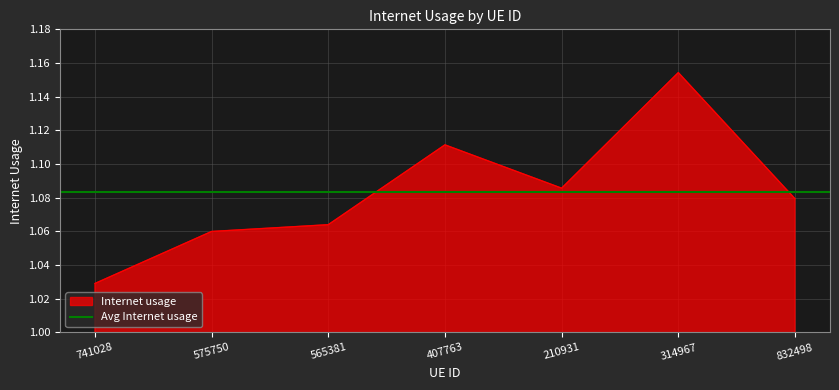

Between 575750 and 565381, which is larger?

565381